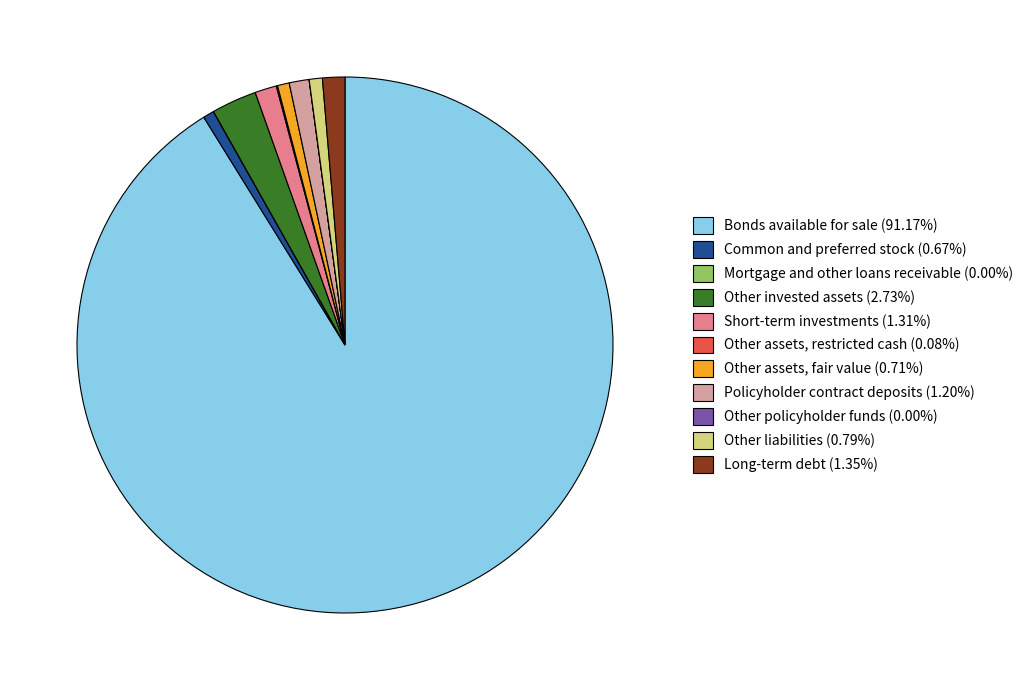

The Short-term investments slice represents 1% of the pie. True or false?

True